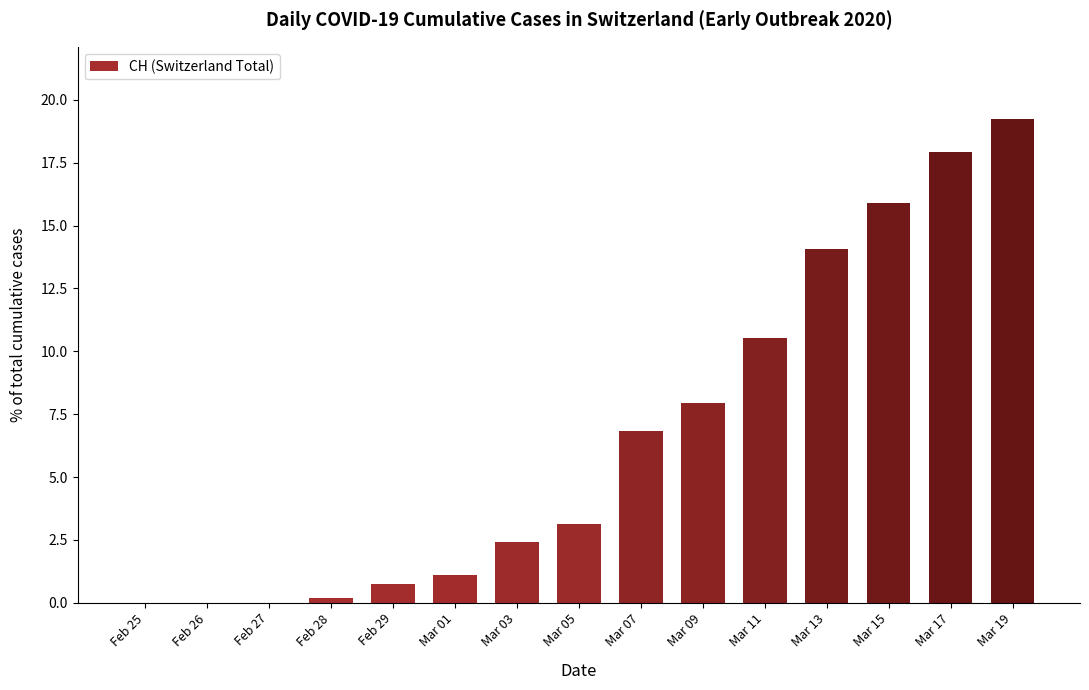

What is the greatest value displayed?

19.2